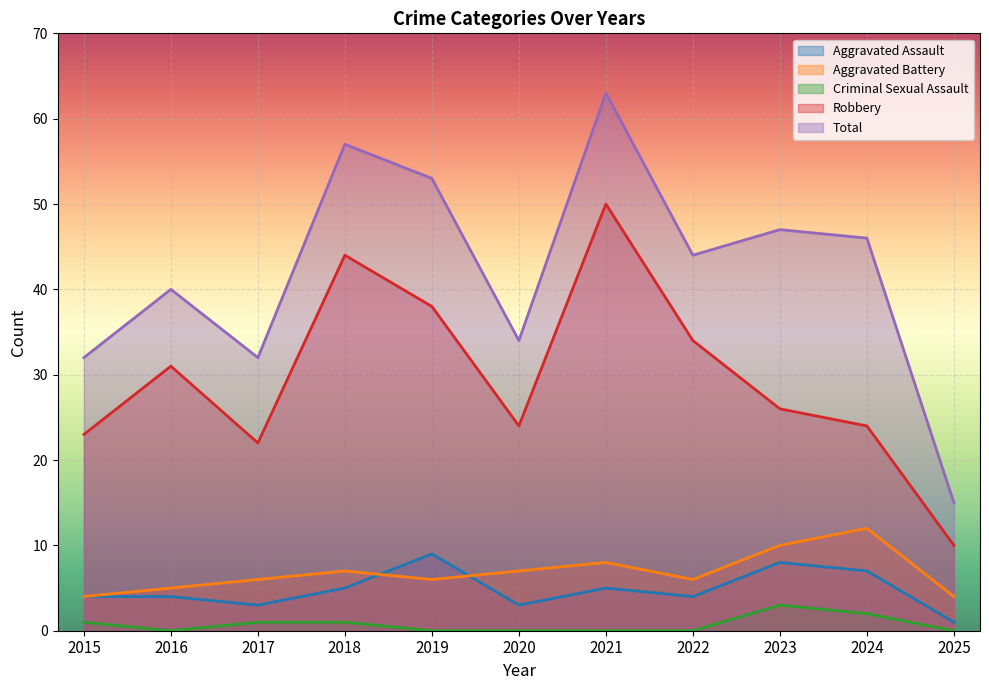

Where is the first local maximum for Aggravated Assault?

2019